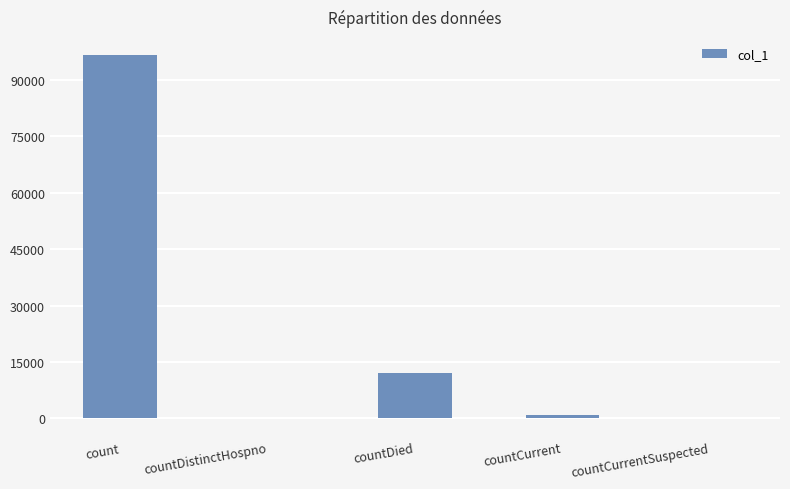

What is the greatest value displayed?

96595